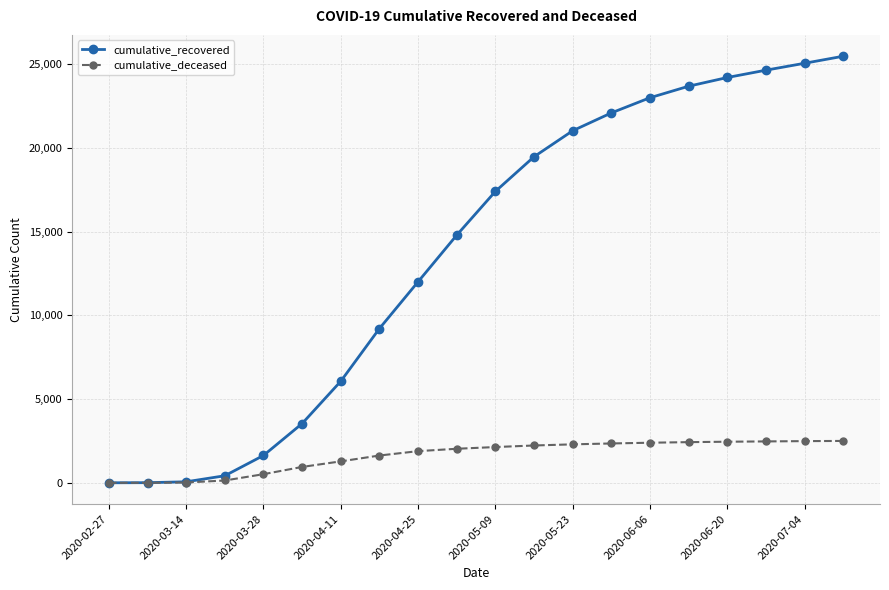

Rank the series by their maximum value, from highest to lowest.

cumulative_recovered, cumulative_deceased